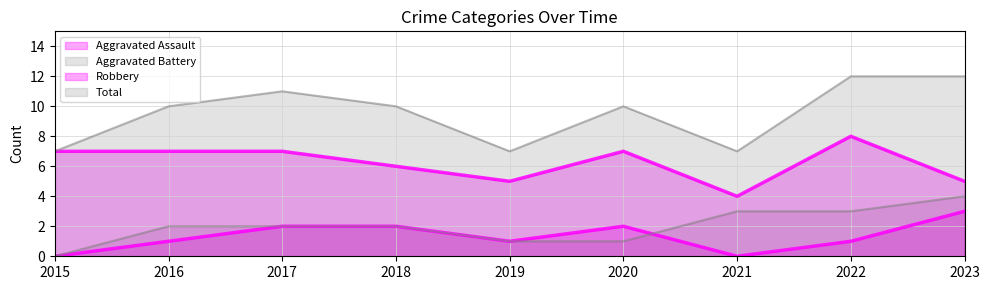

How many lines are shown in the chart?

4